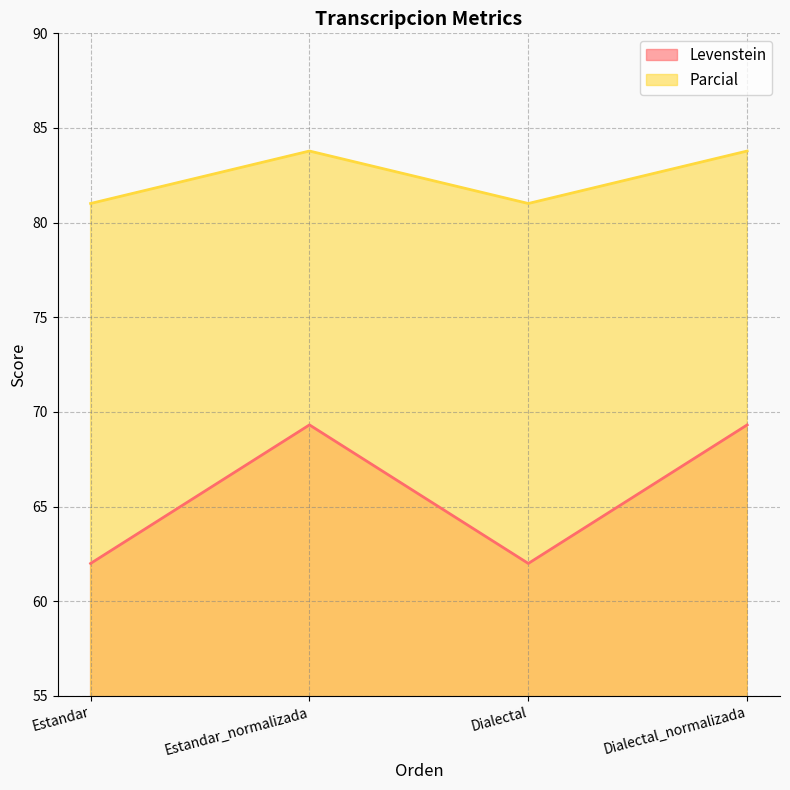

Does the chart display data point markers on the line(s)?

No